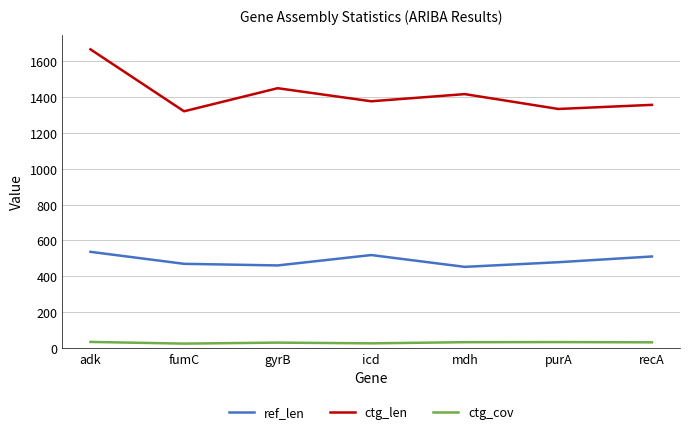

Is it true that ctg_len equals 779.2 at recA?

False